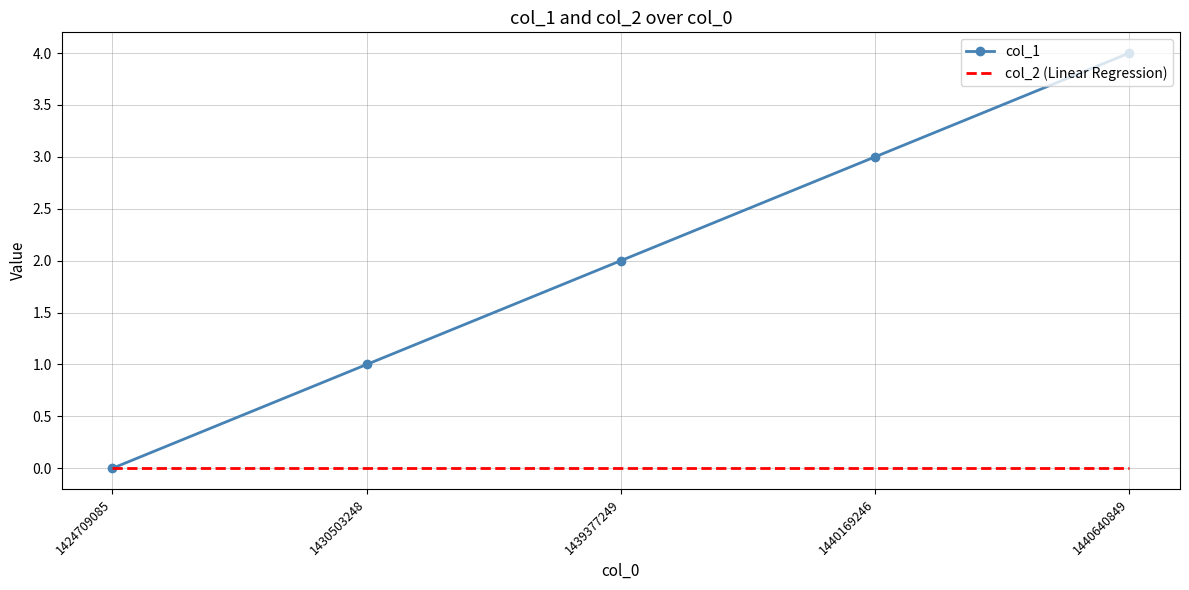

Which label corresponds to the largest value in the chart?

1440640849